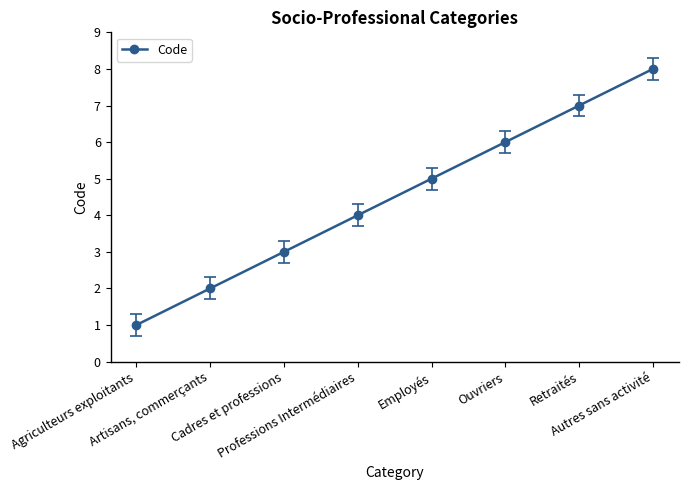

What is the change in value from Ouvriers to Autres sans activité?

+2